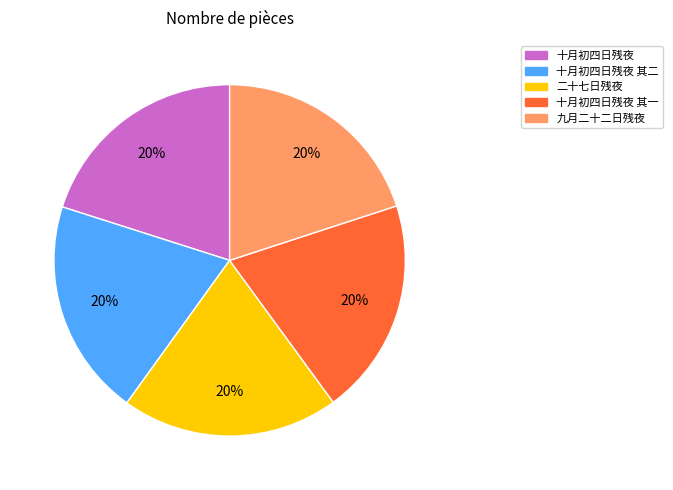

Combined, do 十月初四日残夜 其一 and 十月初四日残夜 其二 account for over 50%?

No